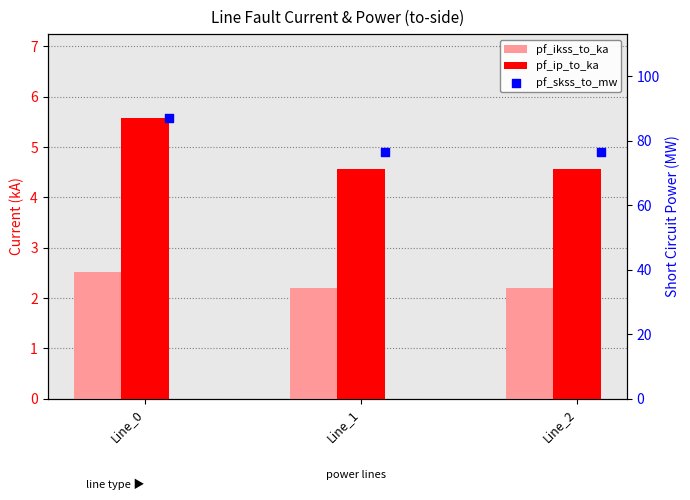

Which series has the largest total across all categories?

pf_skss_to_mw